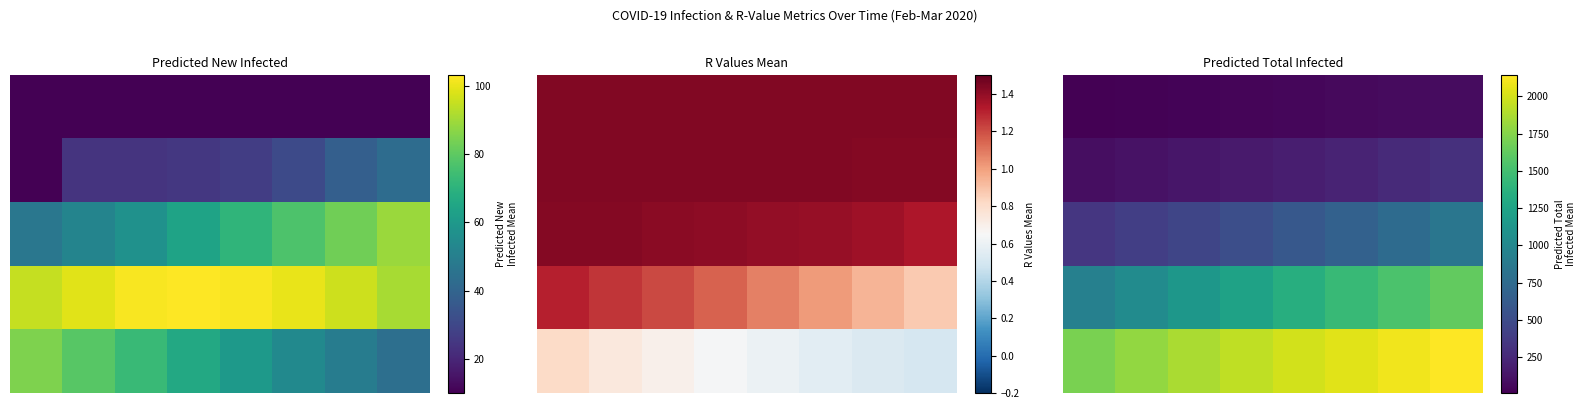

How many data points does each series have?

8